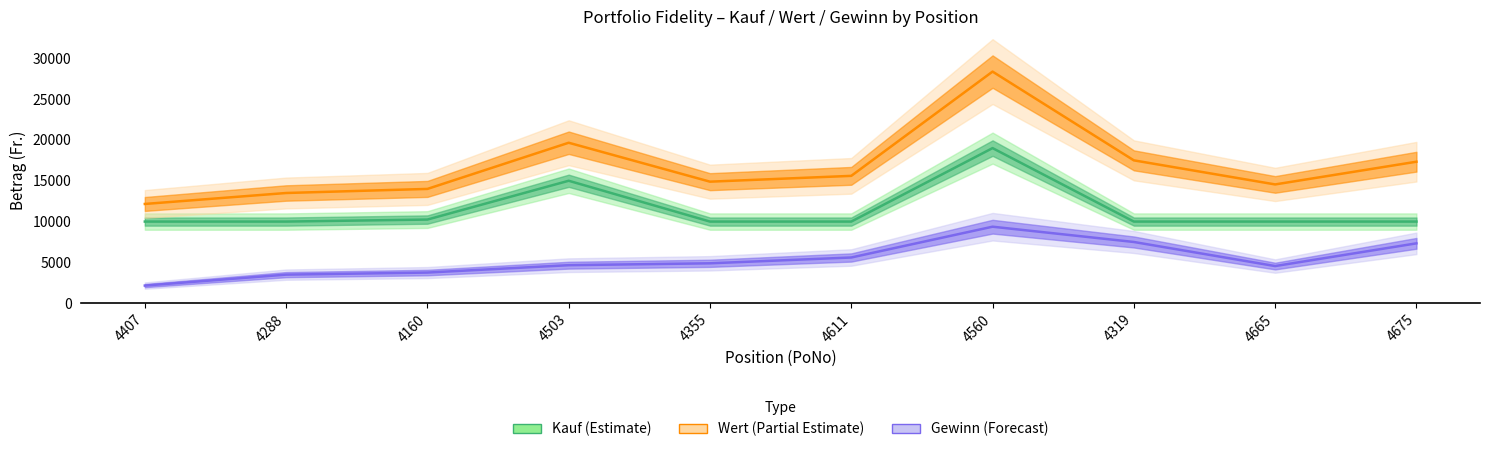

Count the number of data series in this chart.

3